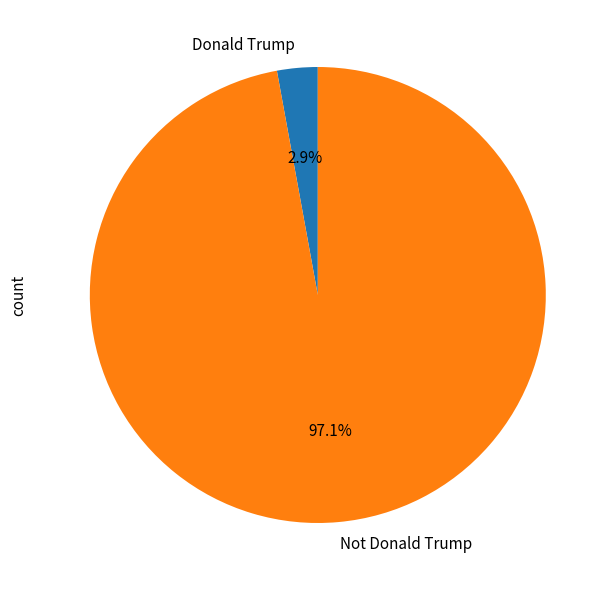

What portion of the pie excludes Not Donald Trump?

2.9%